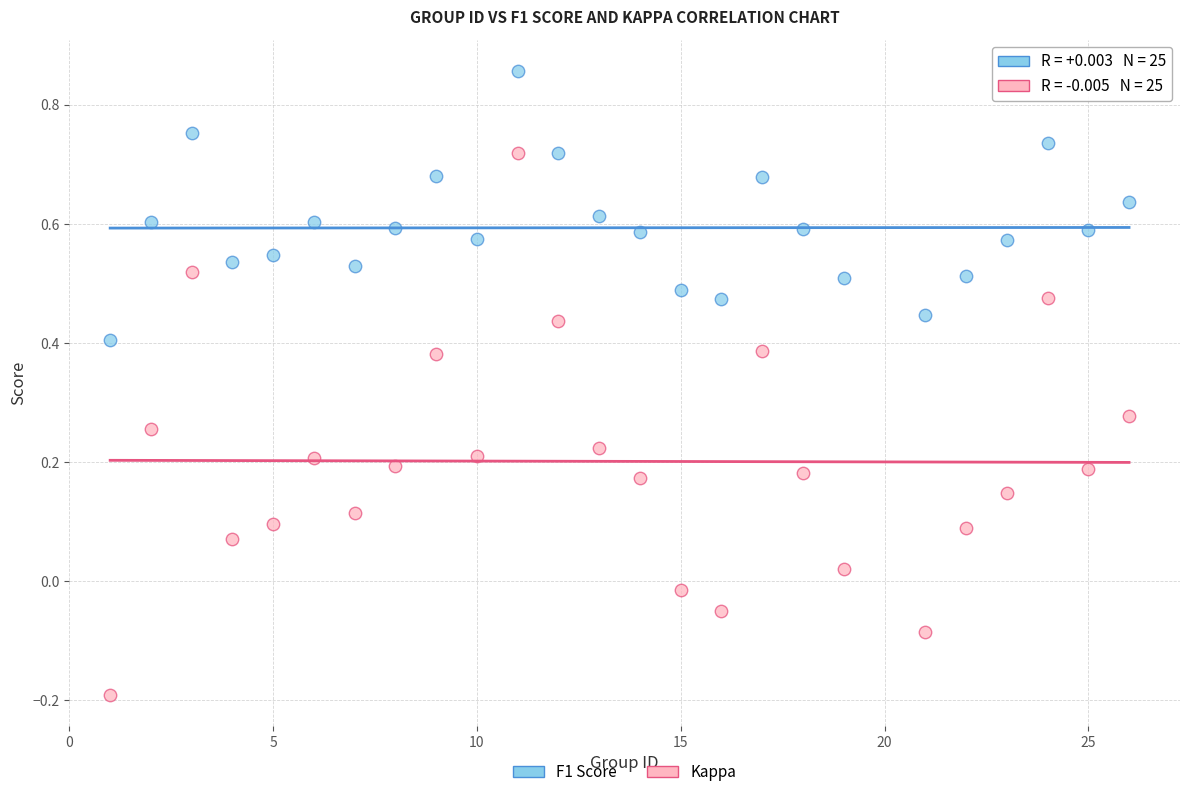

Which series contains the lowest Y value?

Kappa